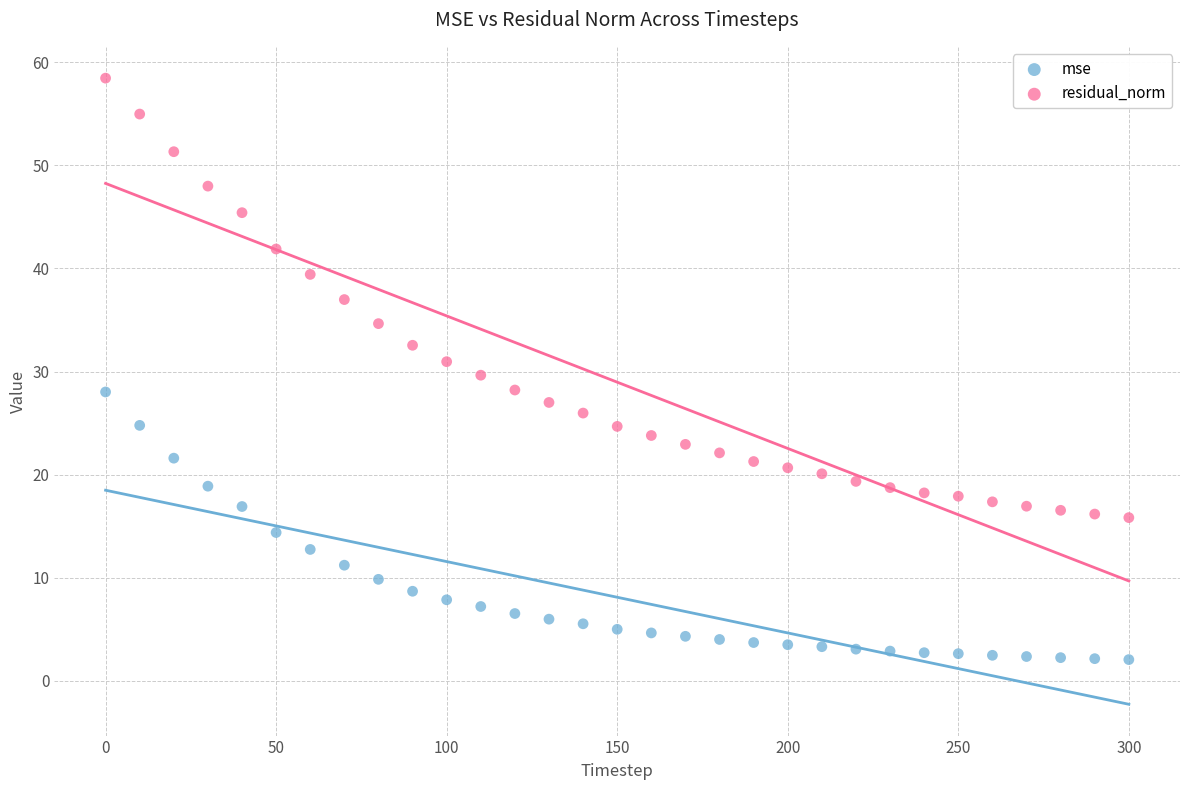

Which series has the widest spread of Y values?

residual_norm